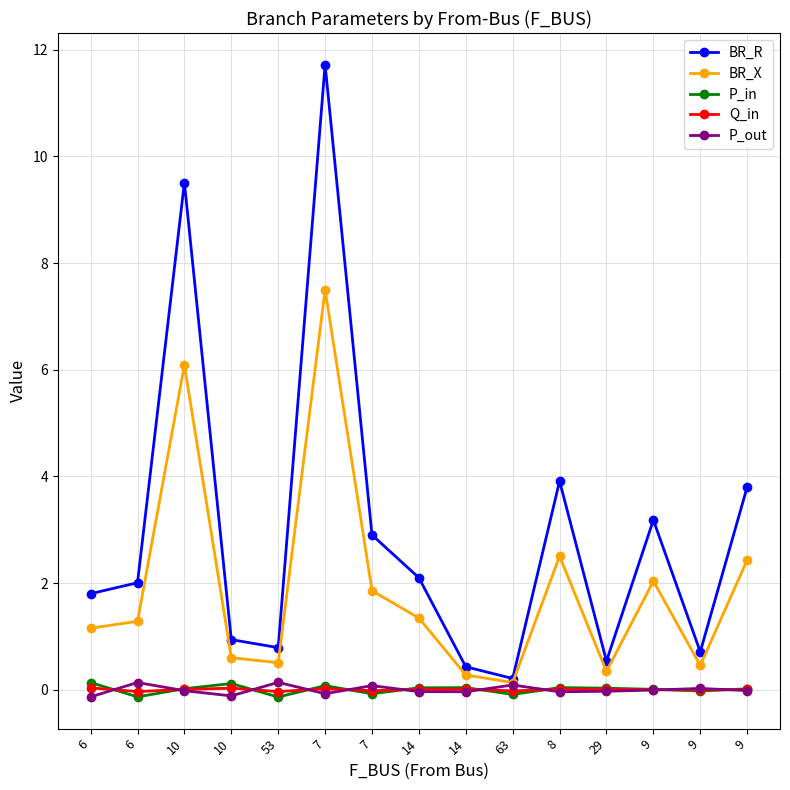

What are all the series names shown in the legend?

BR_R, BR_X, P_in, Q_in, P_out